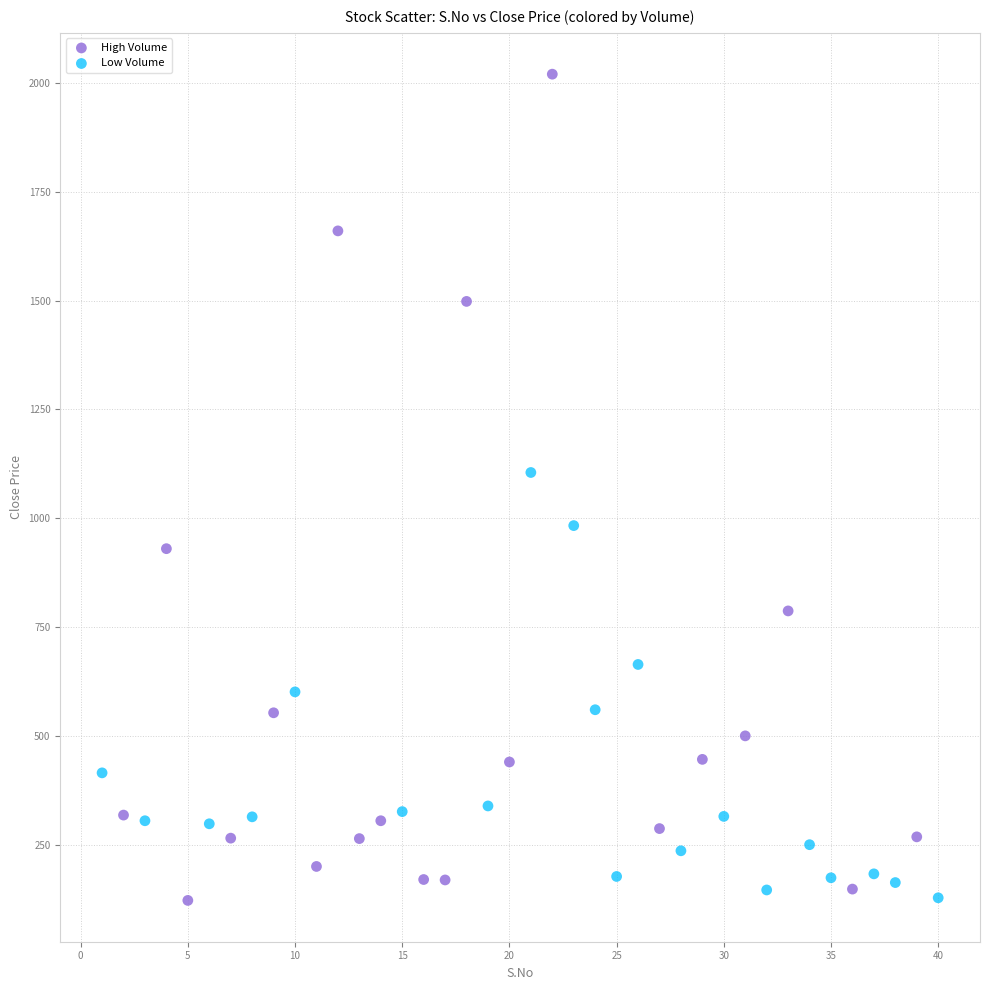

Which series contains the highest Y value?

High Volume